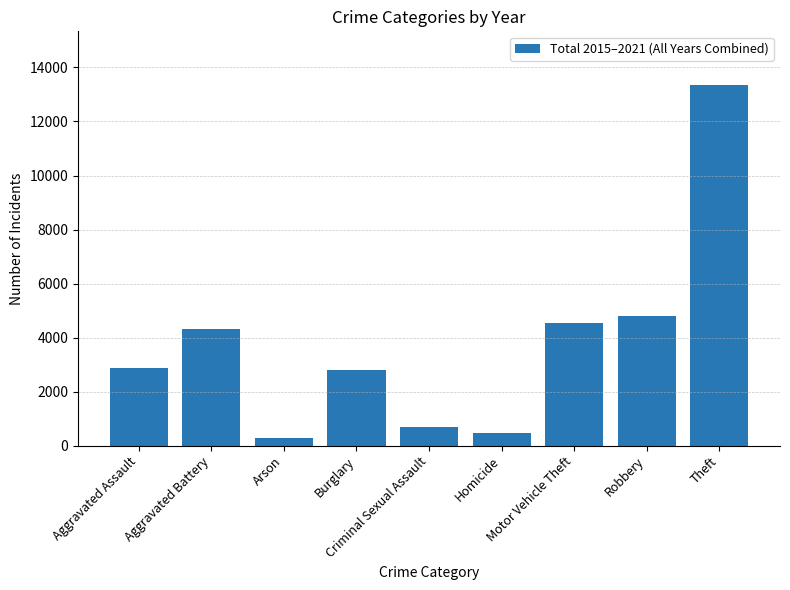

Which label corresponds to the smallest value in the chart?

Arson